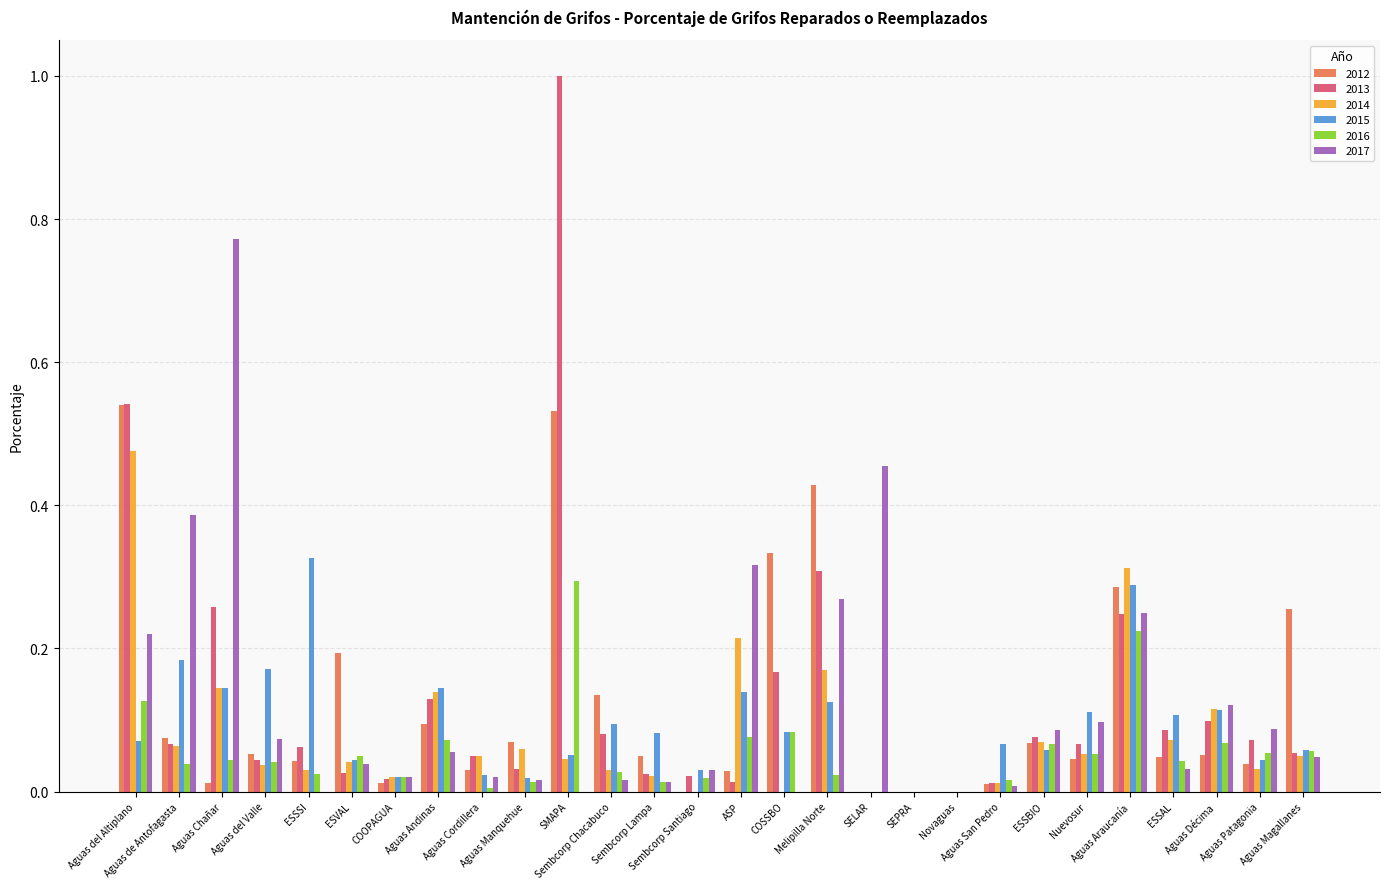

How many categories are shown in the chart?

28